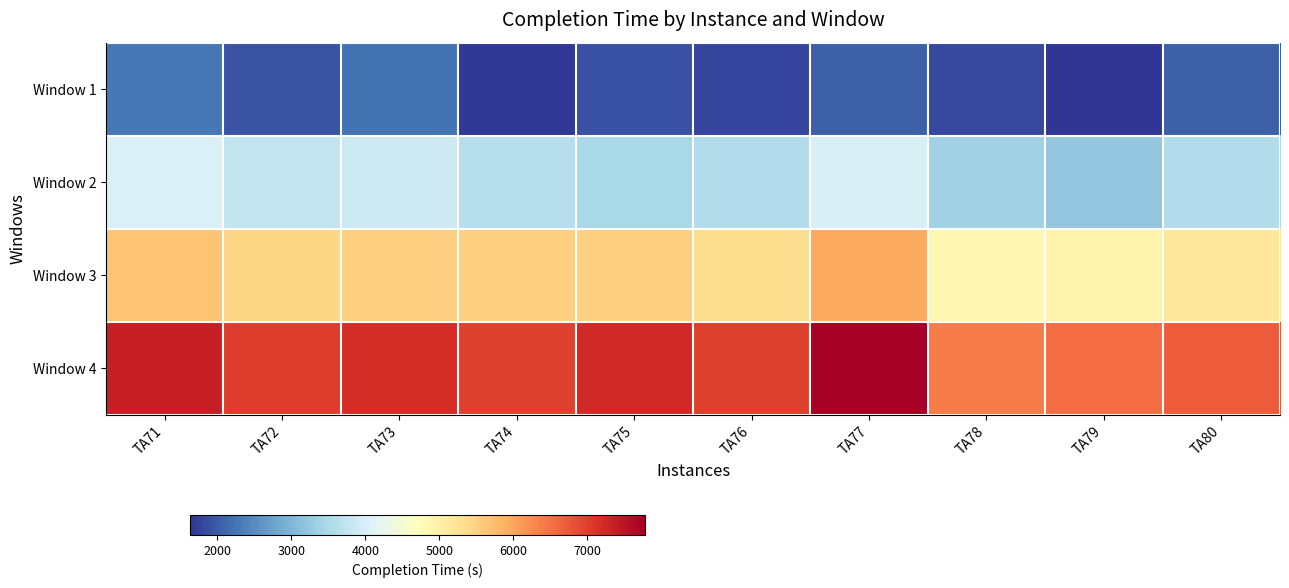

Which series has the largest total across all categories?

Window 4